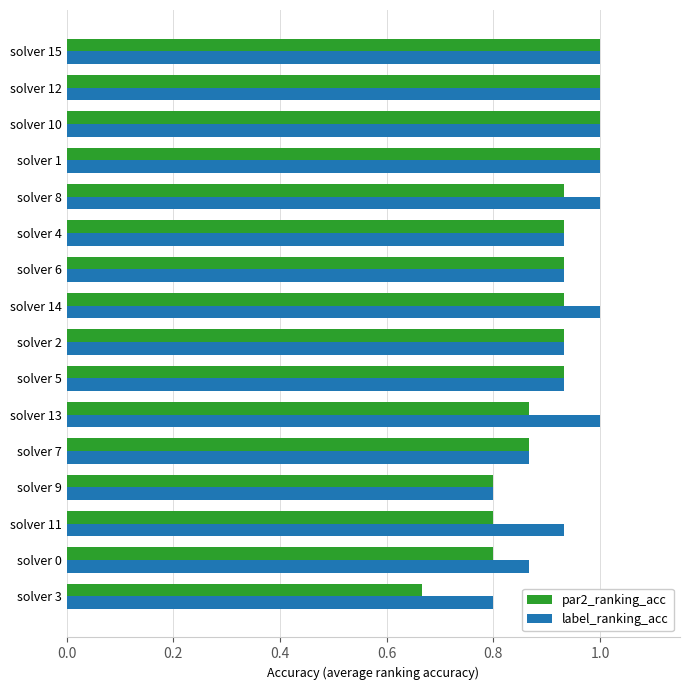

At how many categories does at least one series exceed 0?

16